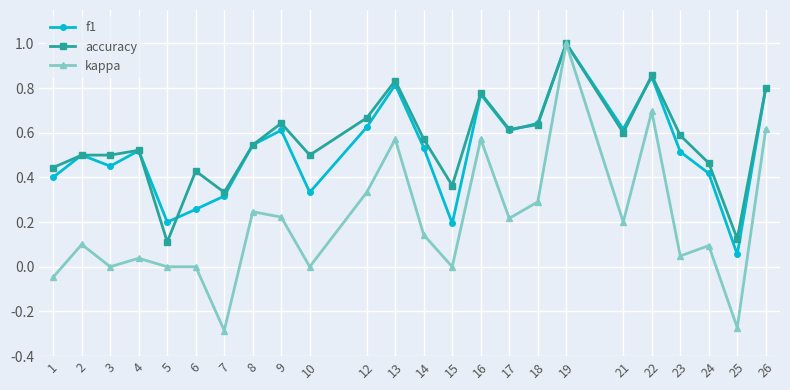

What is the highest value of the kappa series?

1.0